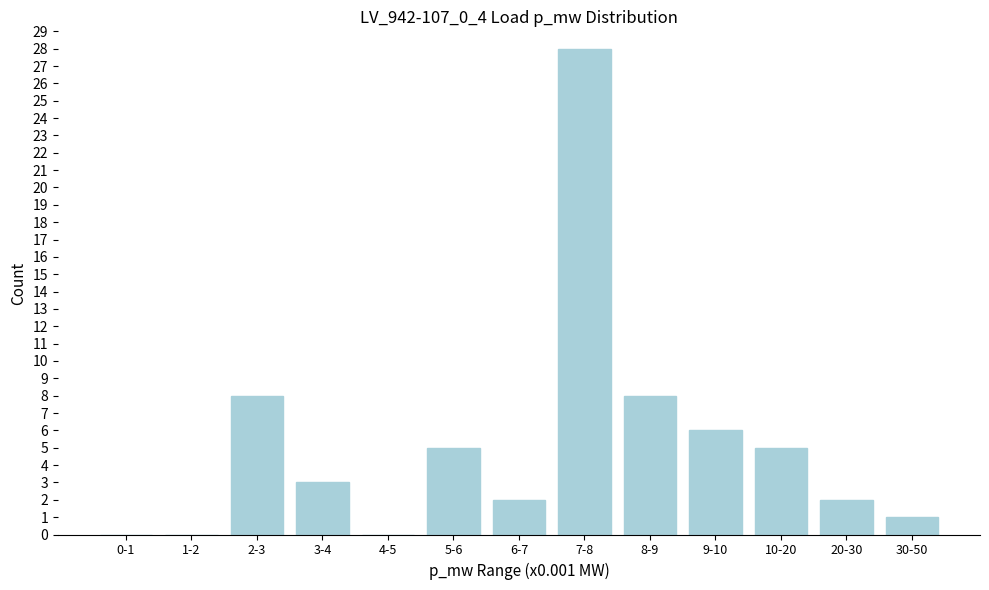

Reading left to right, list all the values displayed in this chart.

0-1=0	1-2=0	2-3=8	3-4=3	4-5=0	5-6=5	6-7=2	7-8=28	8-9=8	9-10=6	10-20=5	20-30=2	30-50=1